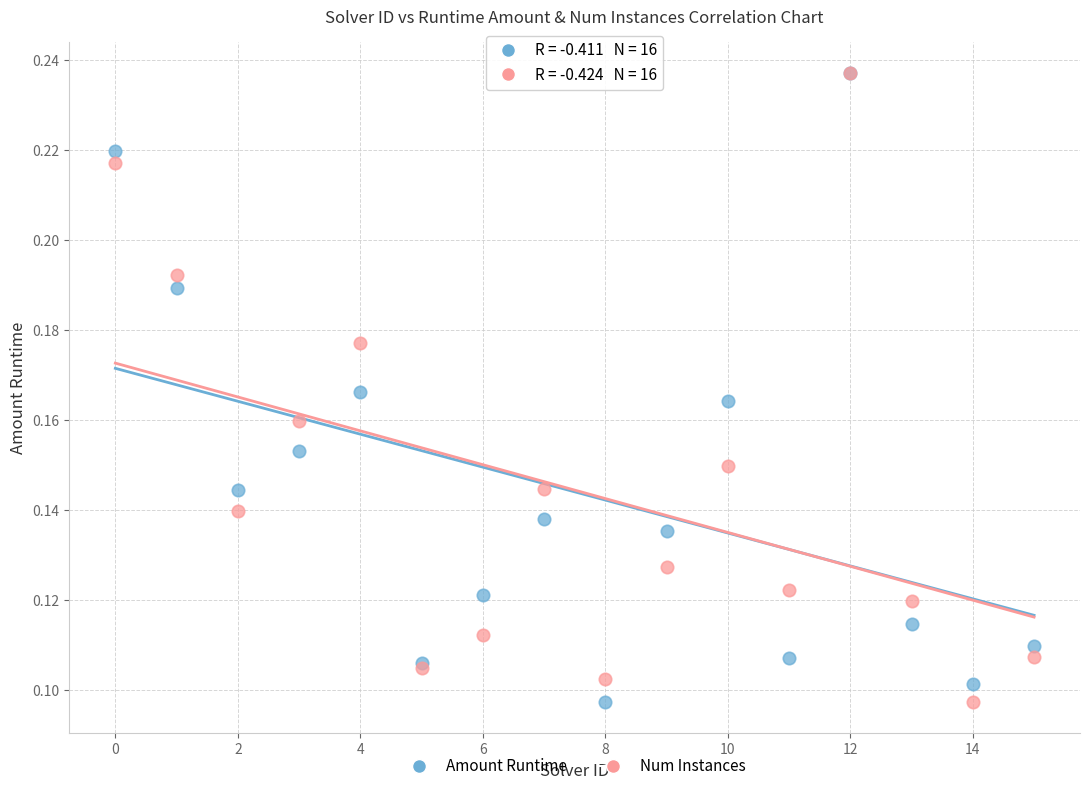

What are all the series names shown in the legend?

Amount Runtime, Num Instances